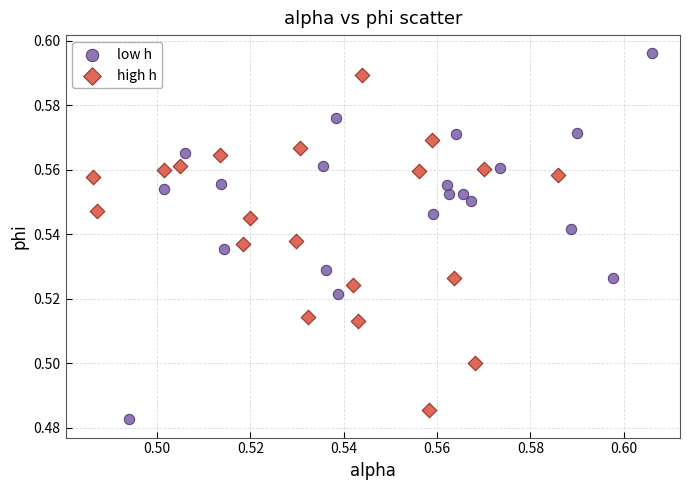

Which series contains the highest Y value?

low h